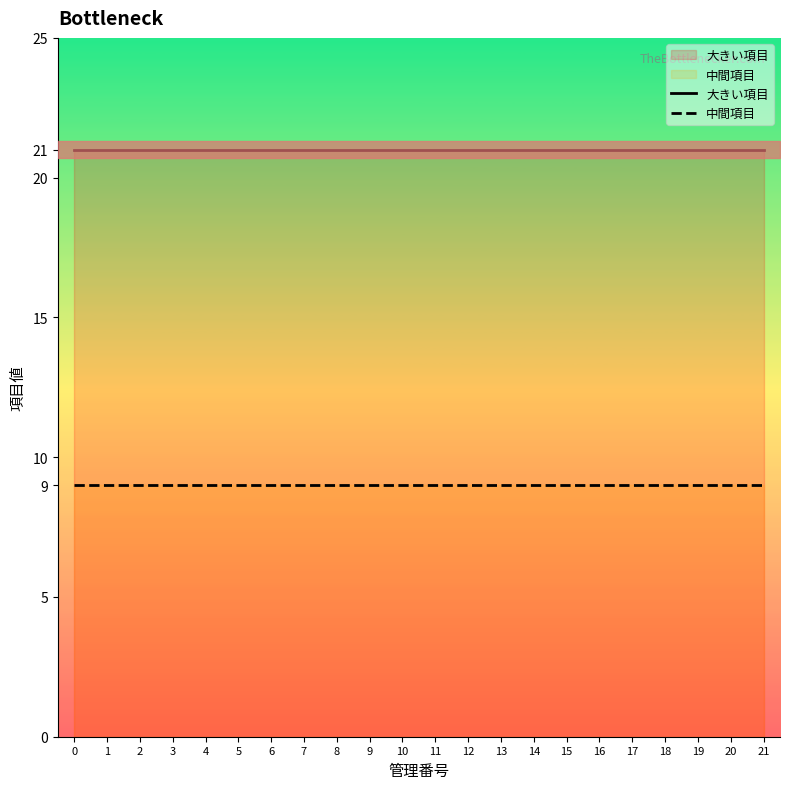

Reading right to left, list all the values displayed in this chart.

大きい項目: 21=21	20=21	19=21	18=21	17=21	16=21	15=21	14=21	13=21	12=21	11=21	10=21	9=21	8=21	7=21	6=21	5=21	4=21	3=21	2=21	1=21	0=21
中間項目: 21=9	20=9	19=9	18=9	17=9	16=9	15=9	14=9	13=9	12=9	11=9	10=9	9=9	8=9	7=9	6=9	5=9	4=9	3=9	2=9	1=9	0=9